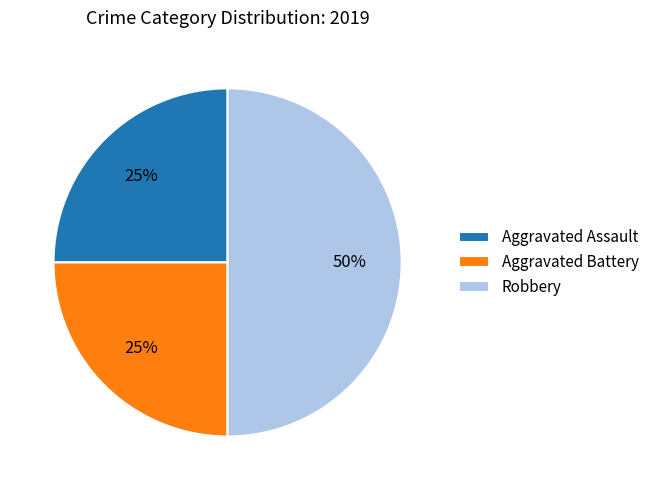

How many slices are in this pie chart?

3